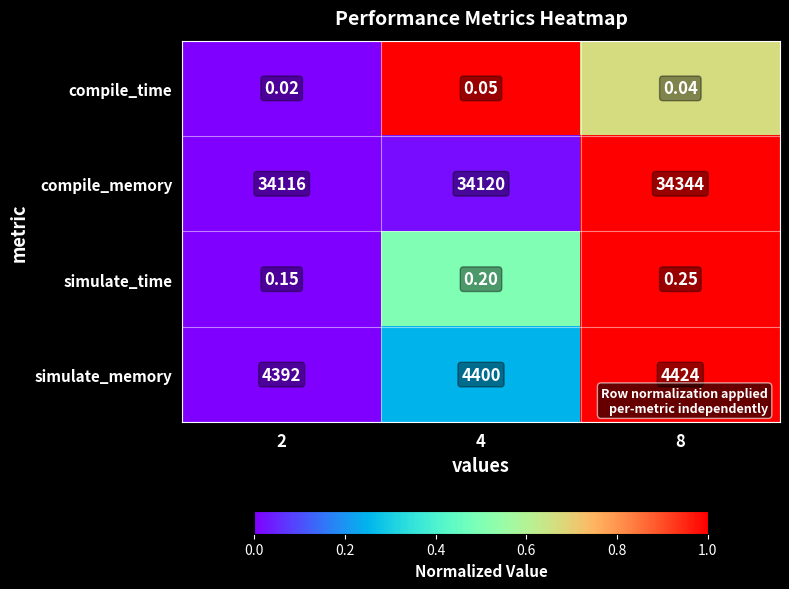

Which series has the widest spread of values?

compile_memory